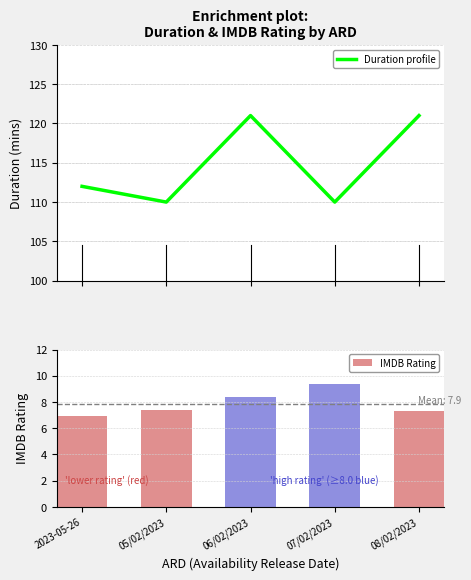

Where does the IMDB Rating series first go above 7?

05/02/2023